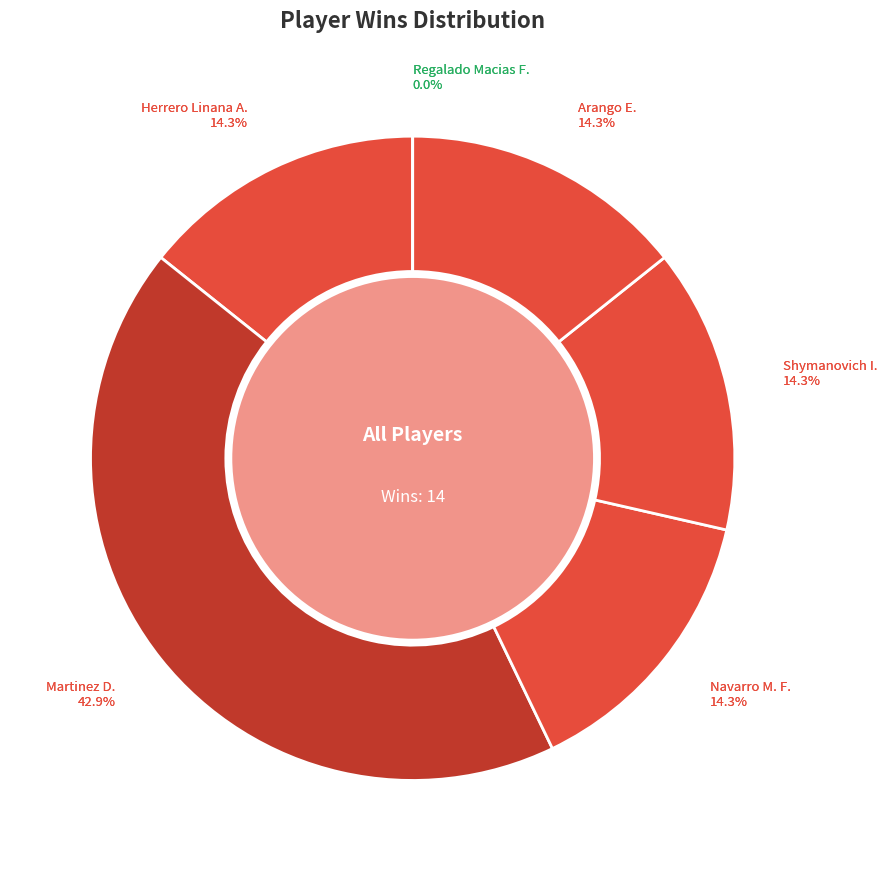

Which category has the smallest portion of the pie?

Regalado Macias F.